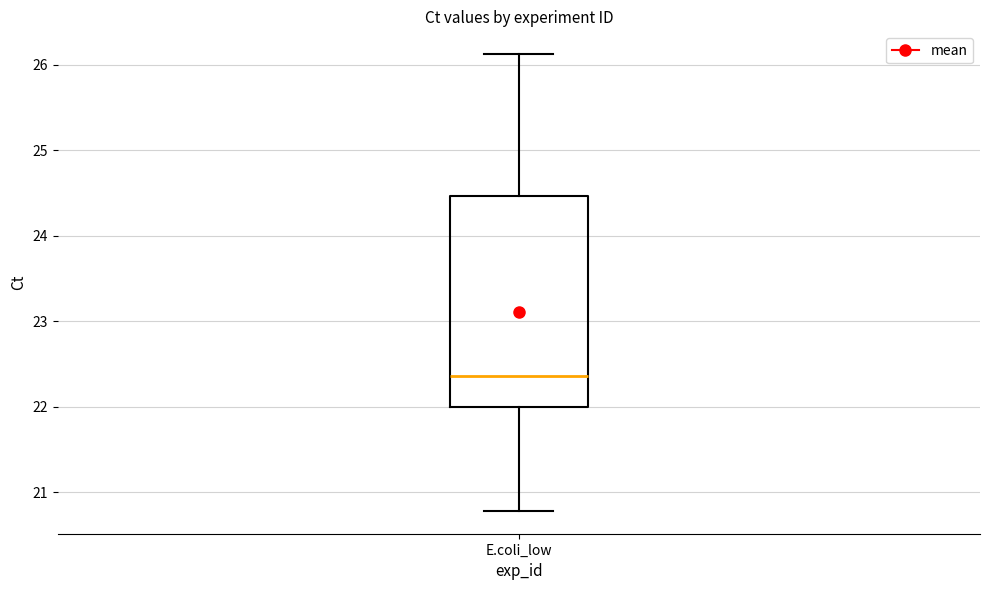

Where does the median line of the box for E.coli_low sit on the y-axis? The values are not printed on the chart, so give them approximately, as read against the axis.

22.4